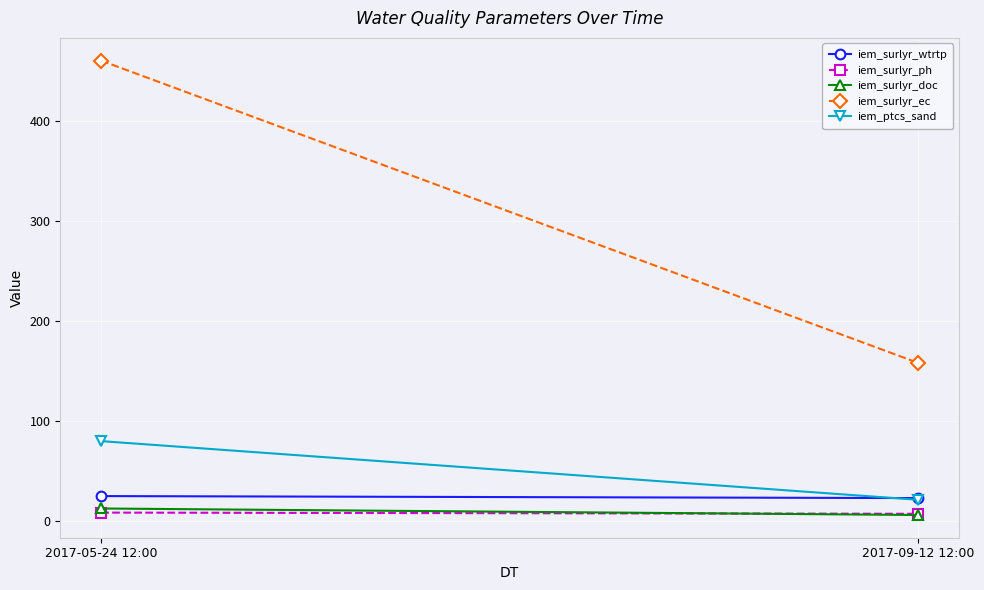

The value of iem_surlyr_doc at 2017-09-12 12:00 is 10.7. True or false?

False